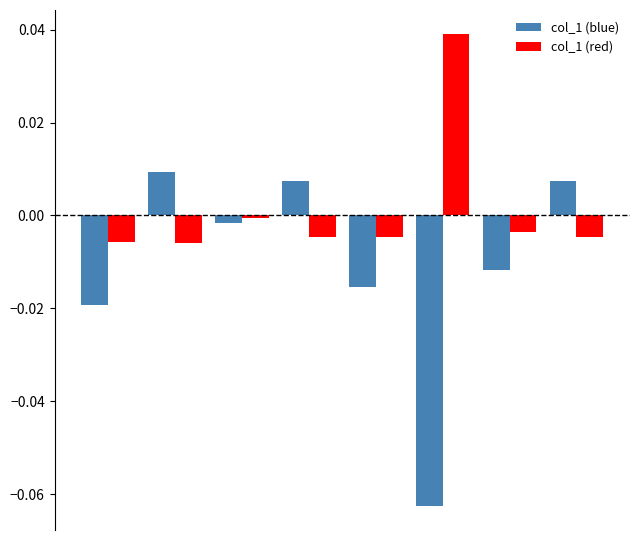

List the series in order of their peak value, highest first.

col_1 (red), col_1 (blue)